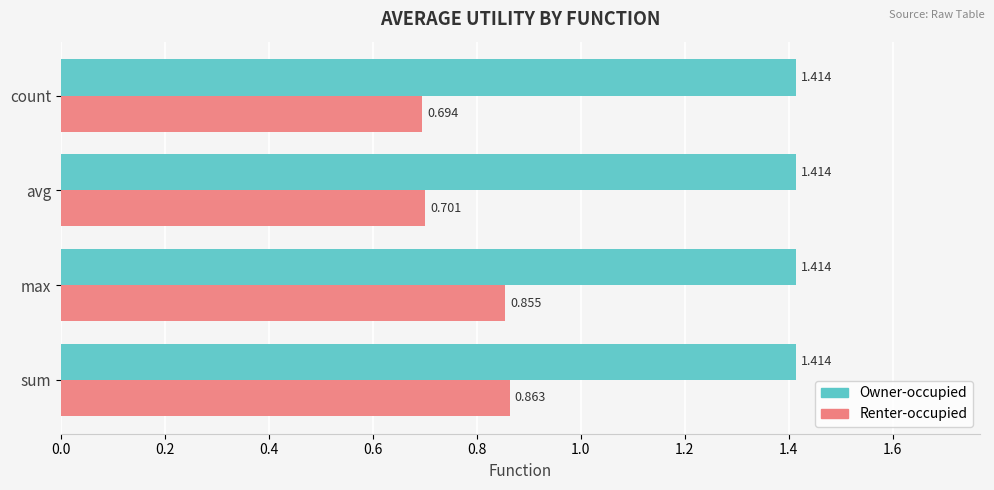

Which series has the widest spread of values?

Renter-occupied